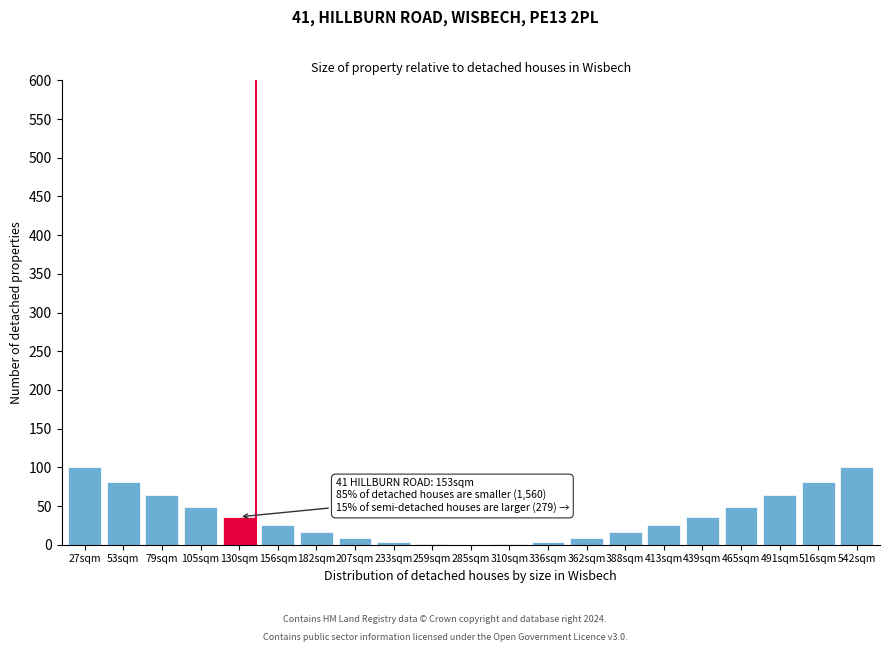

True or false: the data shows 9 at 207sqm.

True